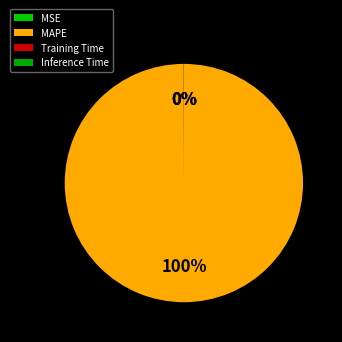

Which slice is the largest?

MAPE